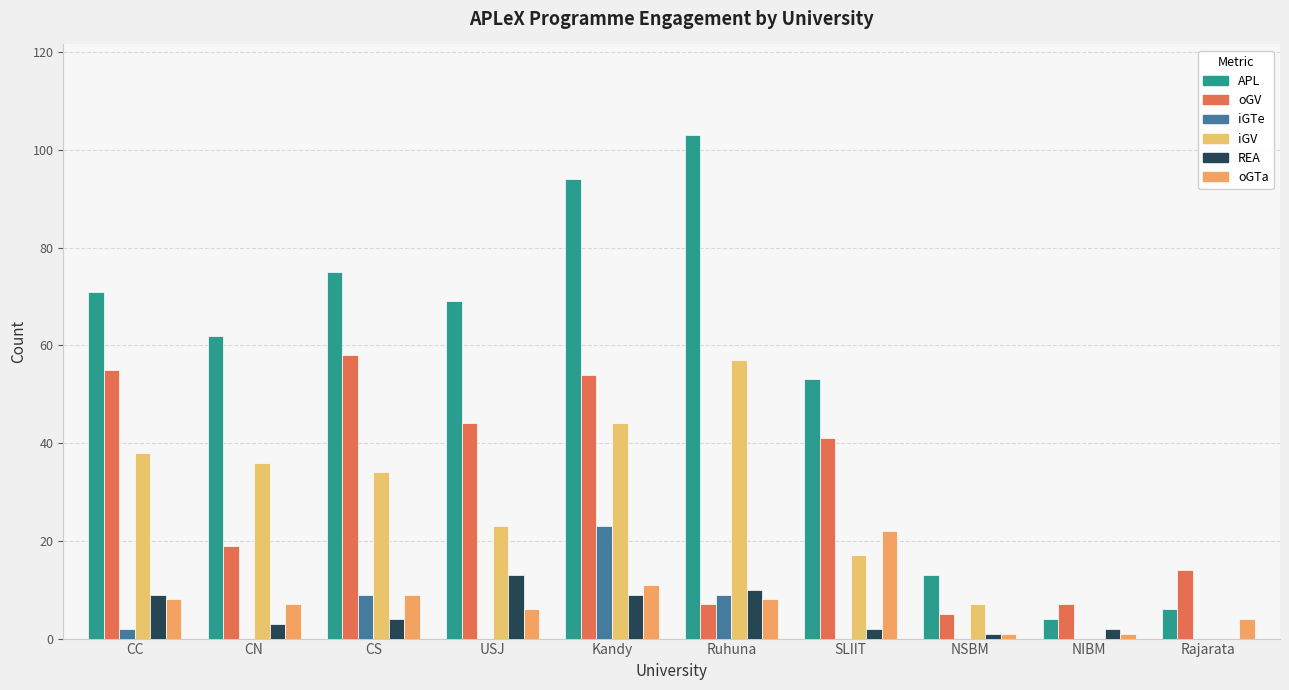

Where does the REA series first go above 4?

CC